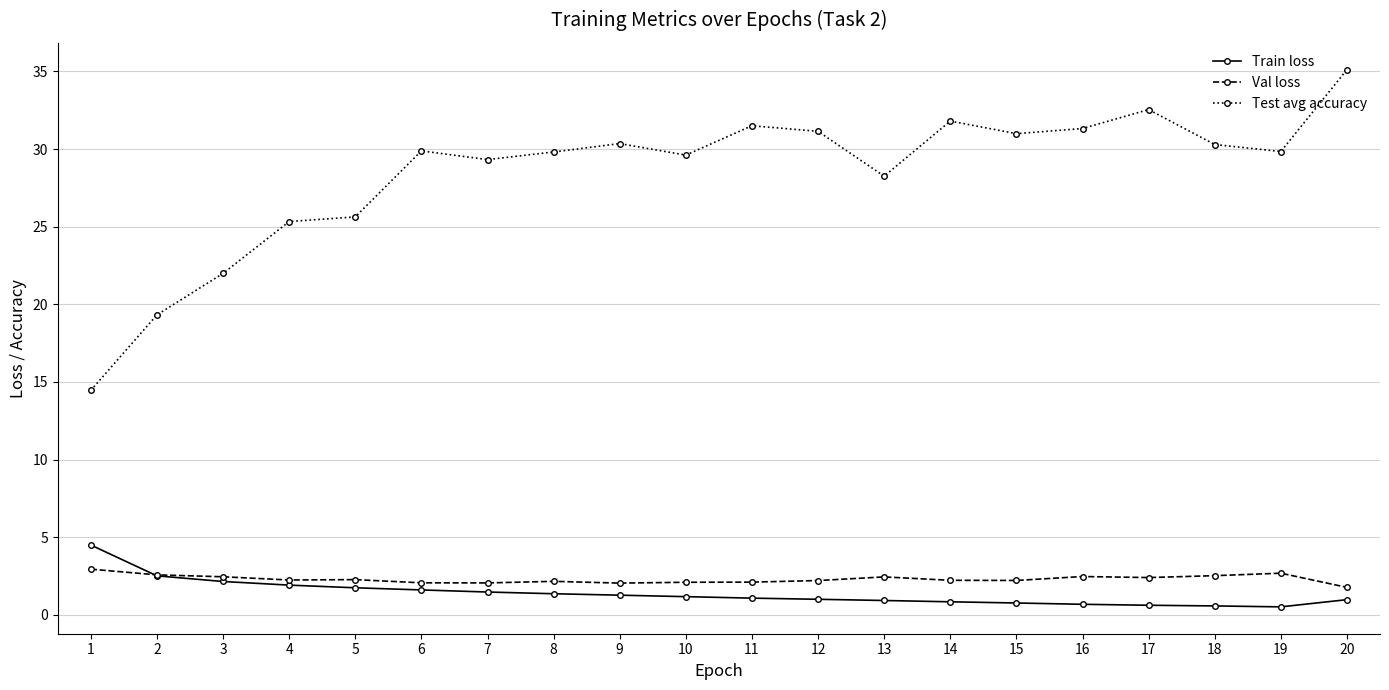

Rank the series by their maximum value, from highest to lowest.

Test avg accuracy, Train loss, Val loss